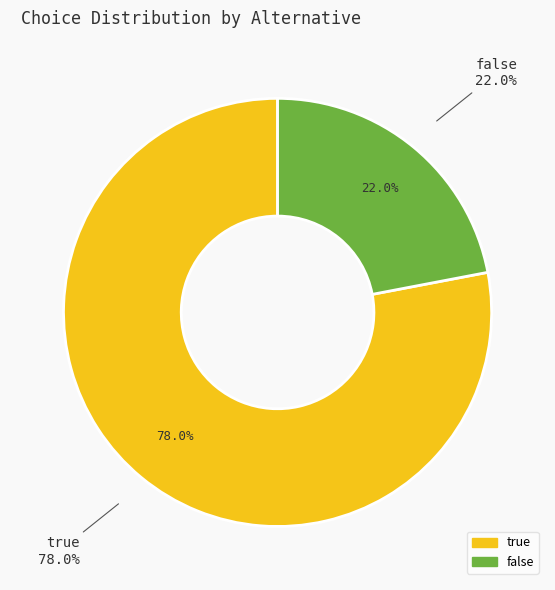

To the nearest percent, what is the difference between the largest and smallest slice percentages?

56%